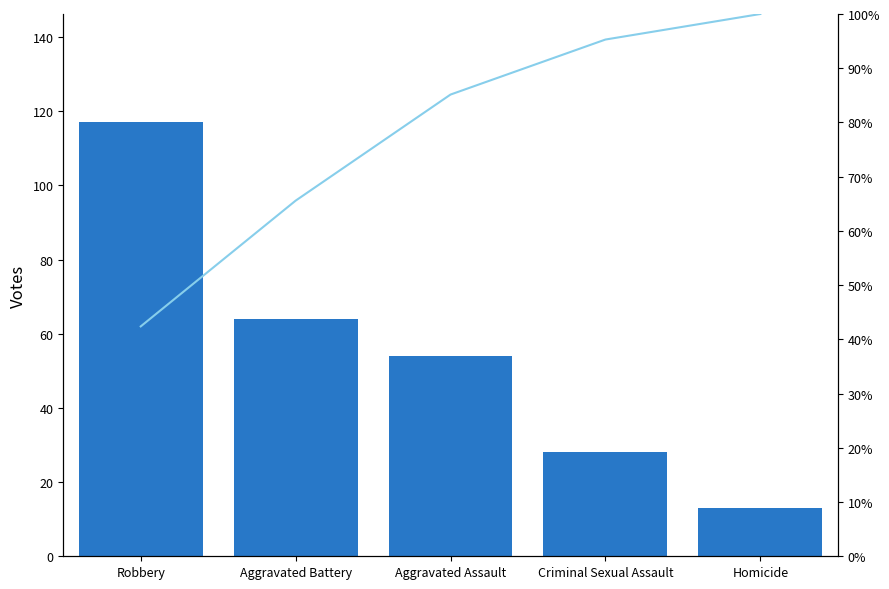

What are all the series names shown in the legend?

Counts, Cumulative %